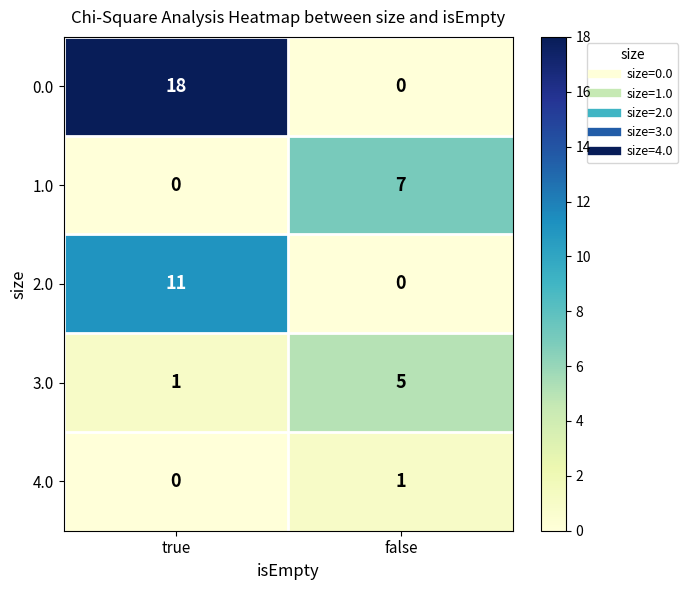

What is the difference between the 0.0 values at false and true?

18